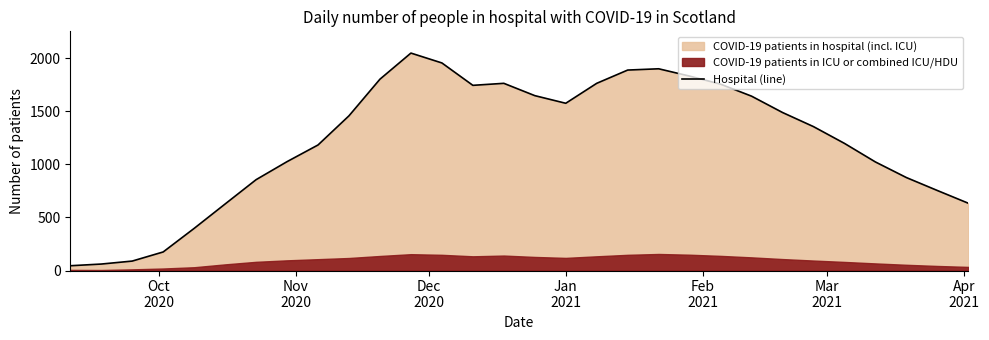

How many interior local valleys (lower than both neighbors) does the data have?

2